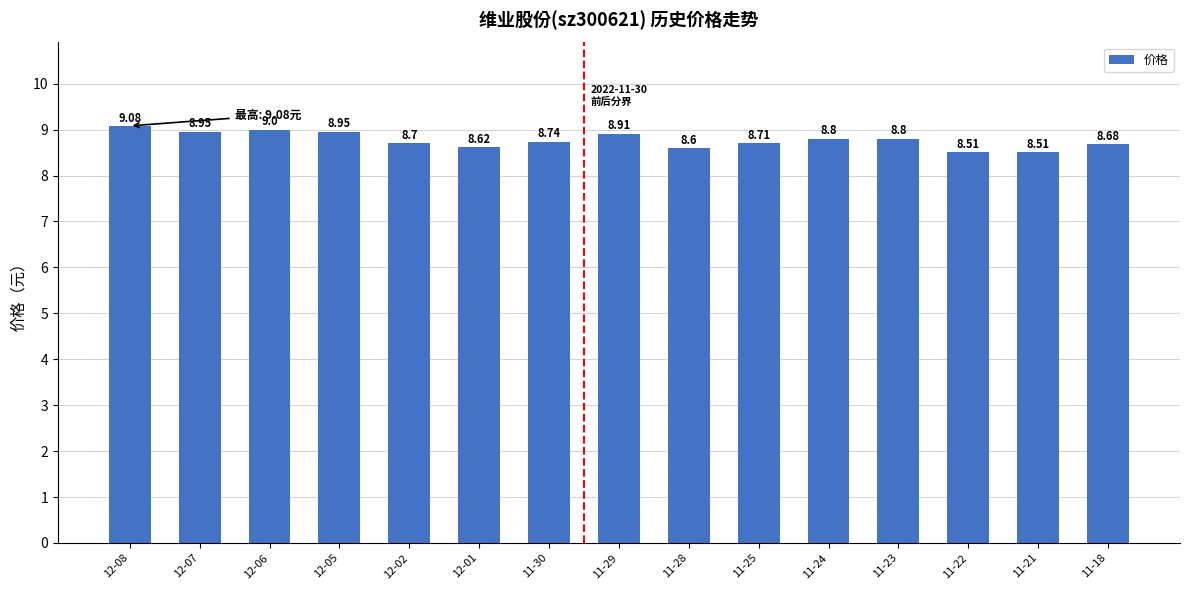

What is the difference between the maximum and second lowest values?

0.6